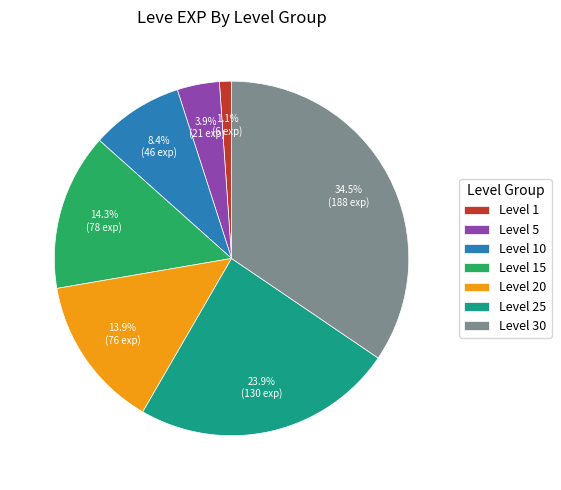

Does Level 15 represent more than half of the total?

No